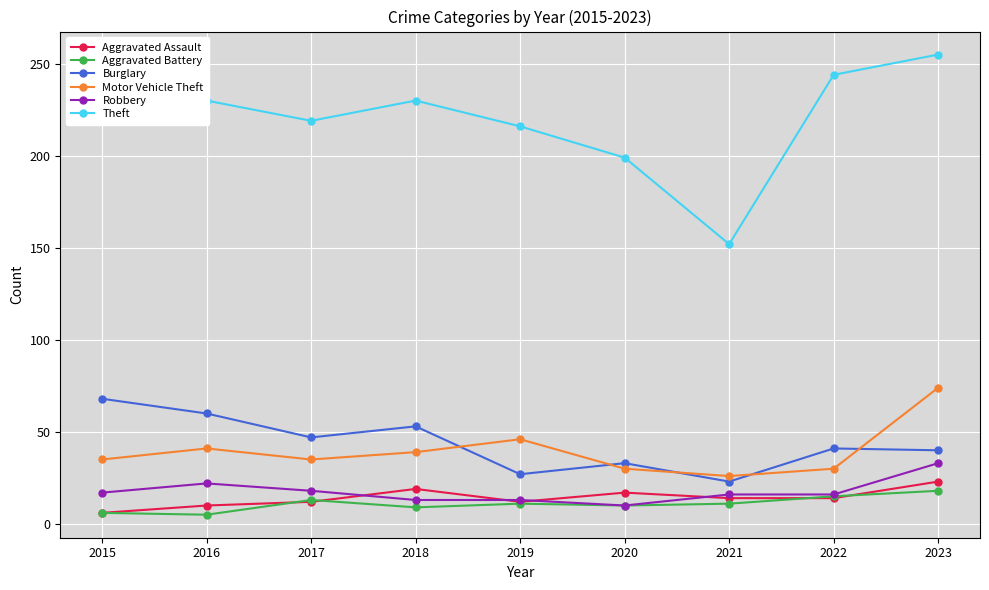

Is it true that Theft equals 229 at 2015?

True